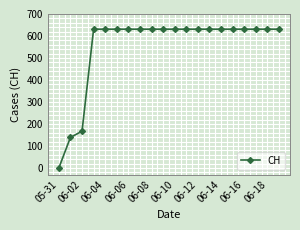

What is the sum of all values?

11033